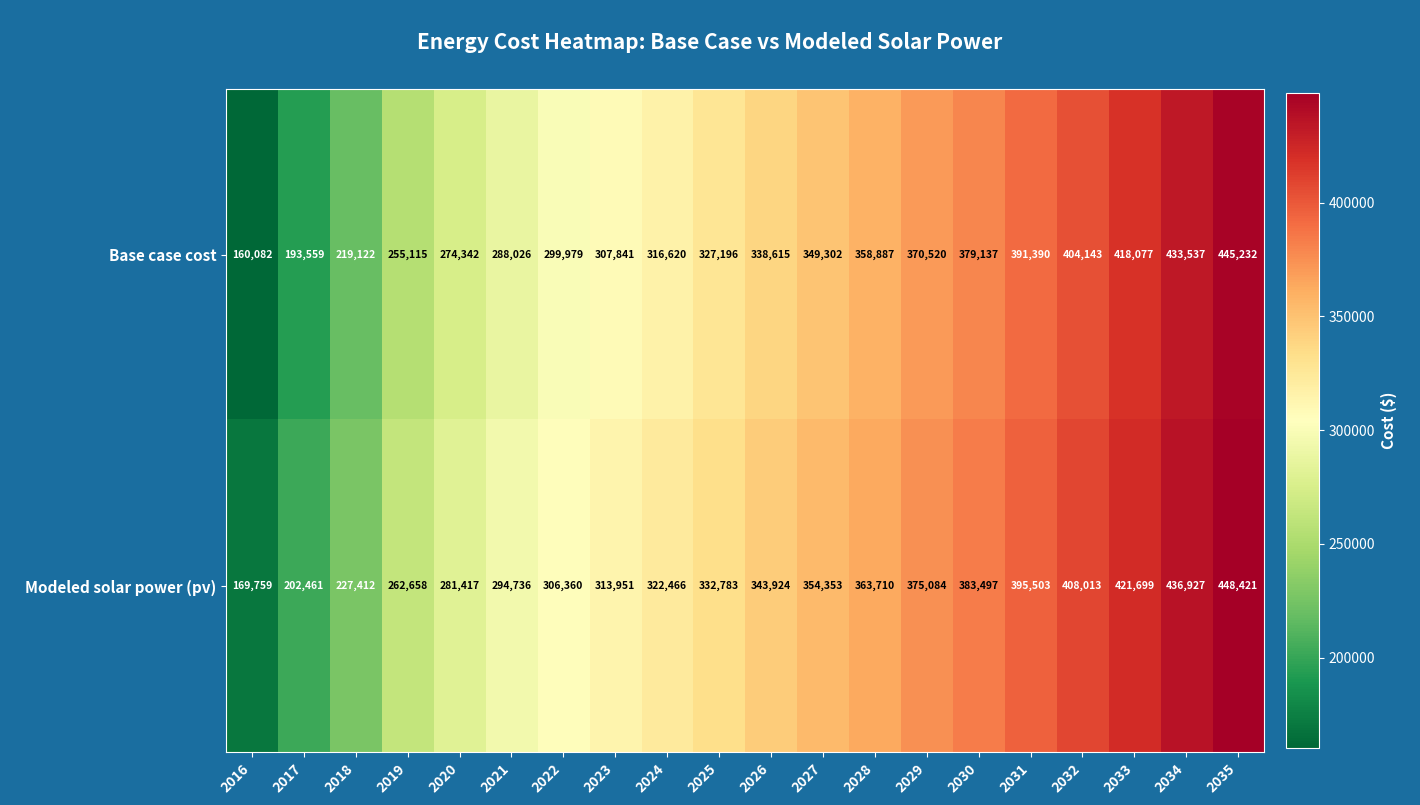

List the series in order of their overall mean, highest first.

Modeled solar power (pv), Base case cost